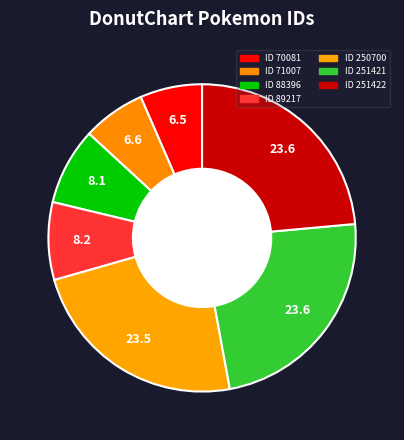

Which category has the biggest portion of the pie?

251421